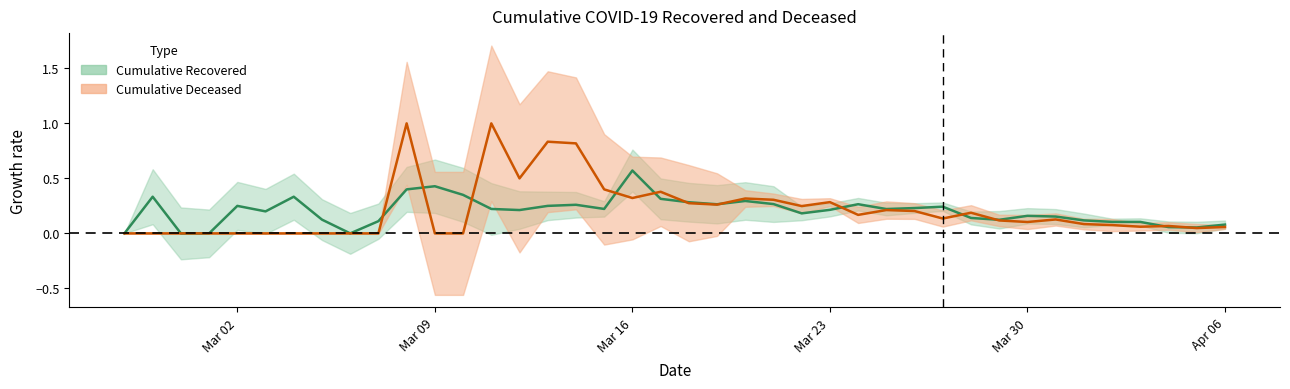

What is the greatest value displayed?

1.0